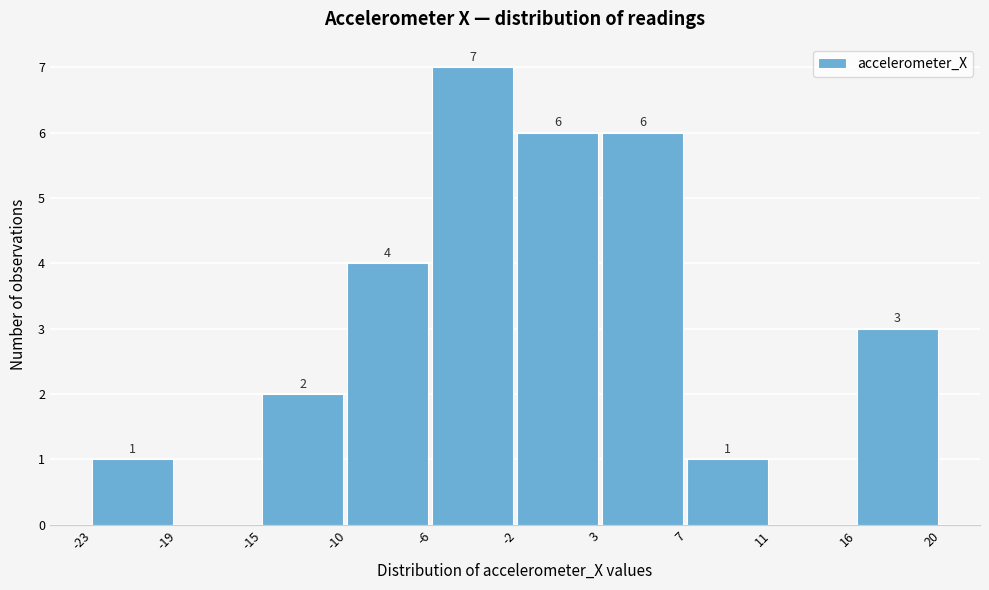

Over which range of the x-axis is the bar tallest?

-6 to -2